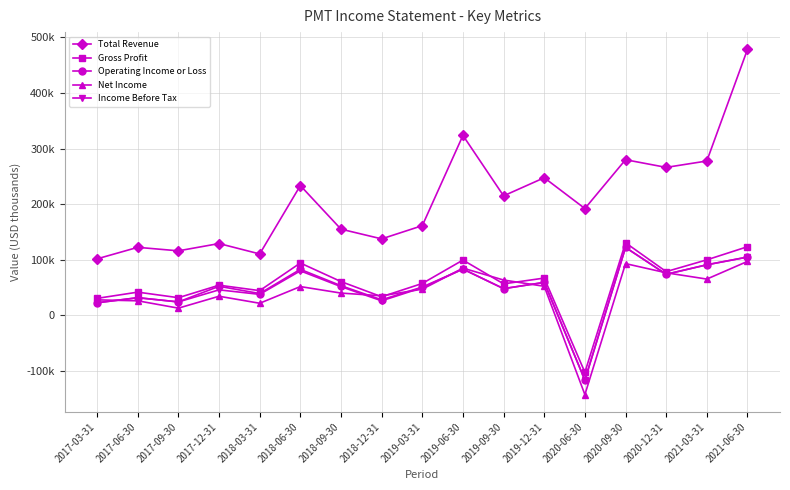

At which category does Gross Profit reach its first local valley?

2017-09-30